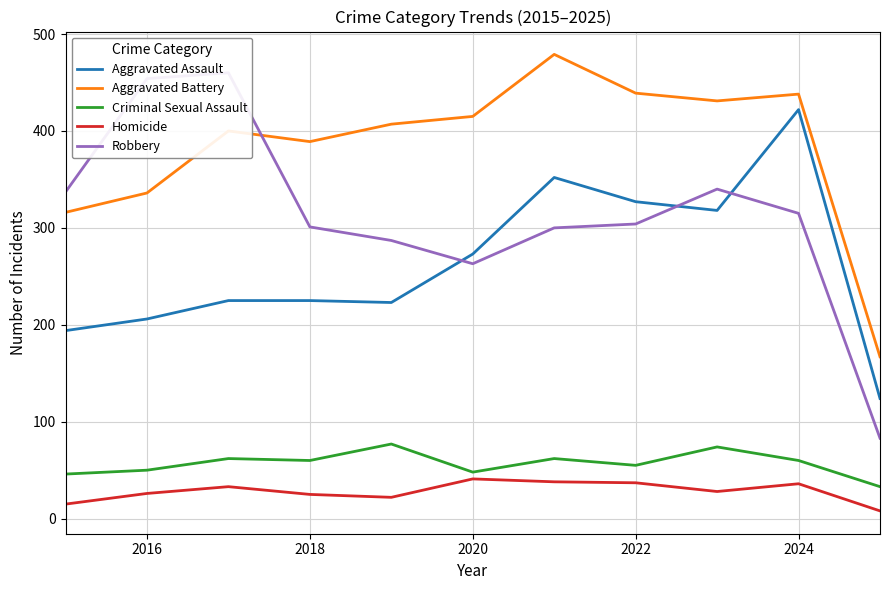

What is the sum of all Homicide values?

309